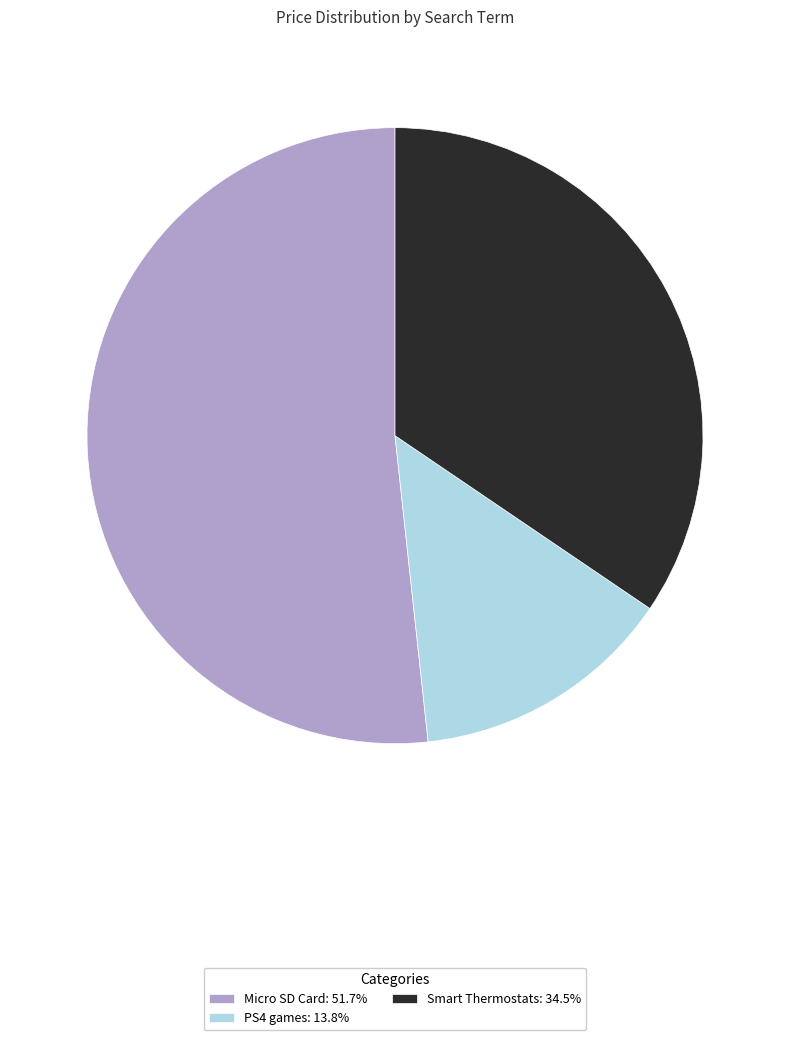

How many slices are in this pie chart?

3